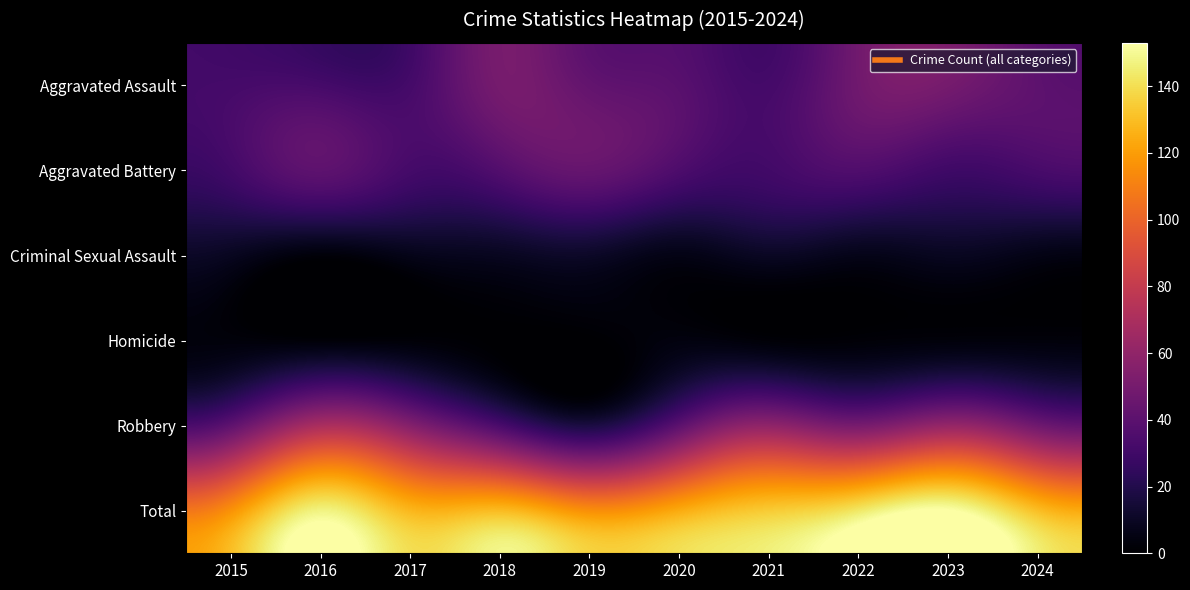

What is the spread (max minus min) of values at 2024?

127